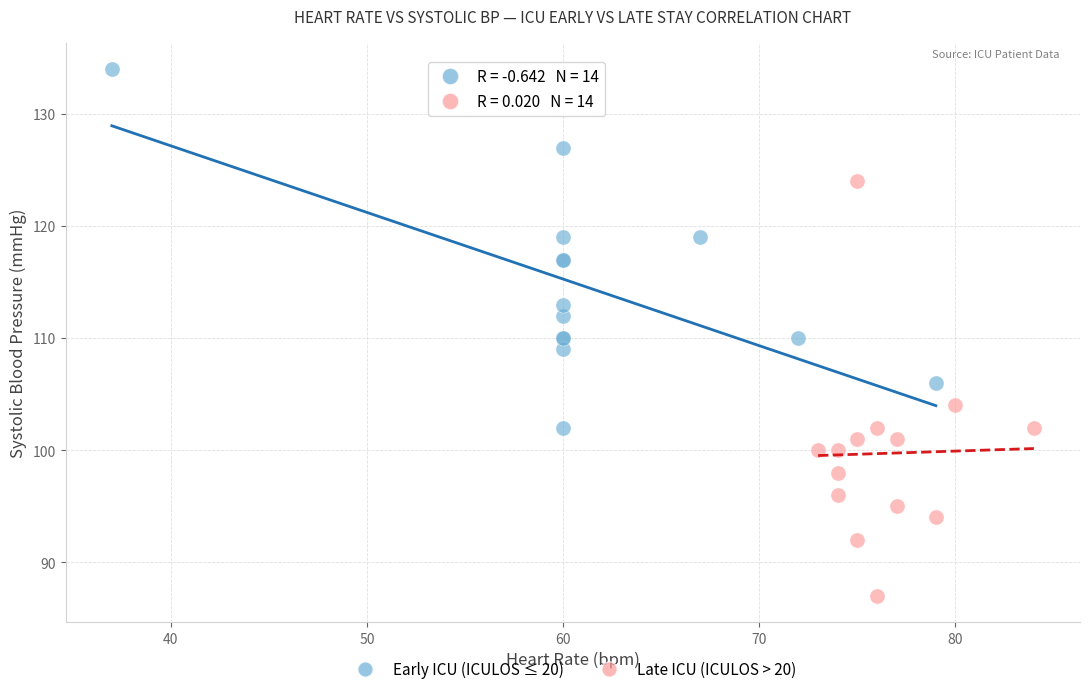

Which series contains the highest Y value?

Early ICU (ICULOS ≤ 20)